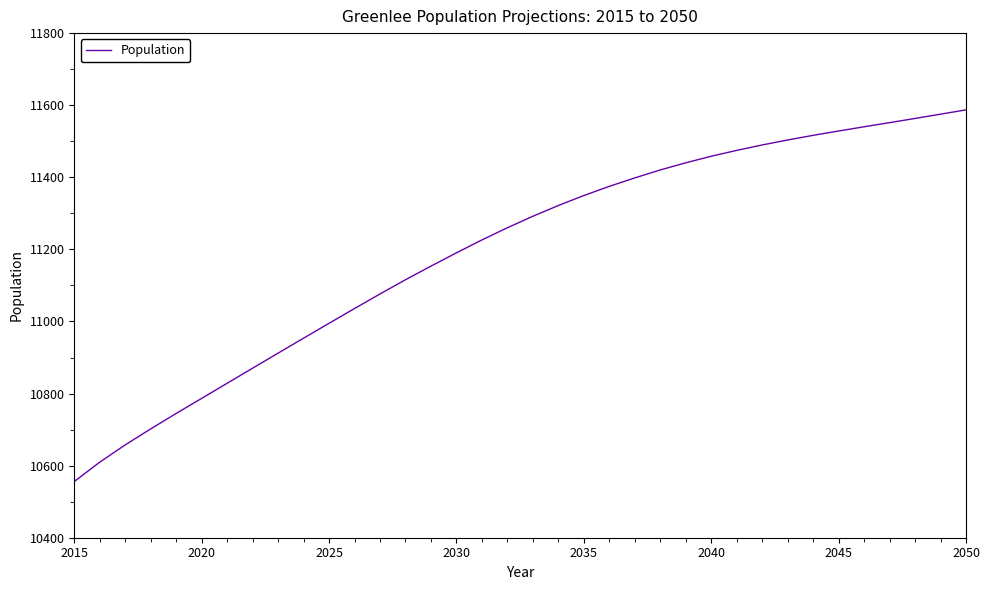

Count the number of categories in the chart.

36